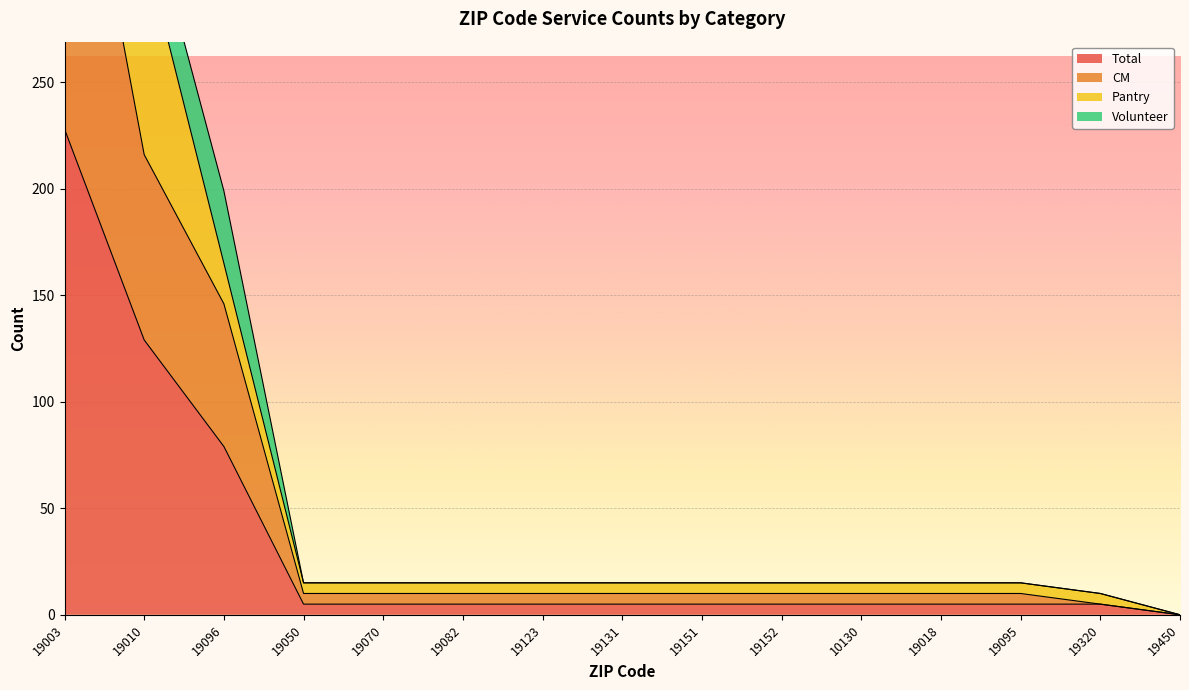

True or false: Total has more than 1 points higher than both neighbors.

False